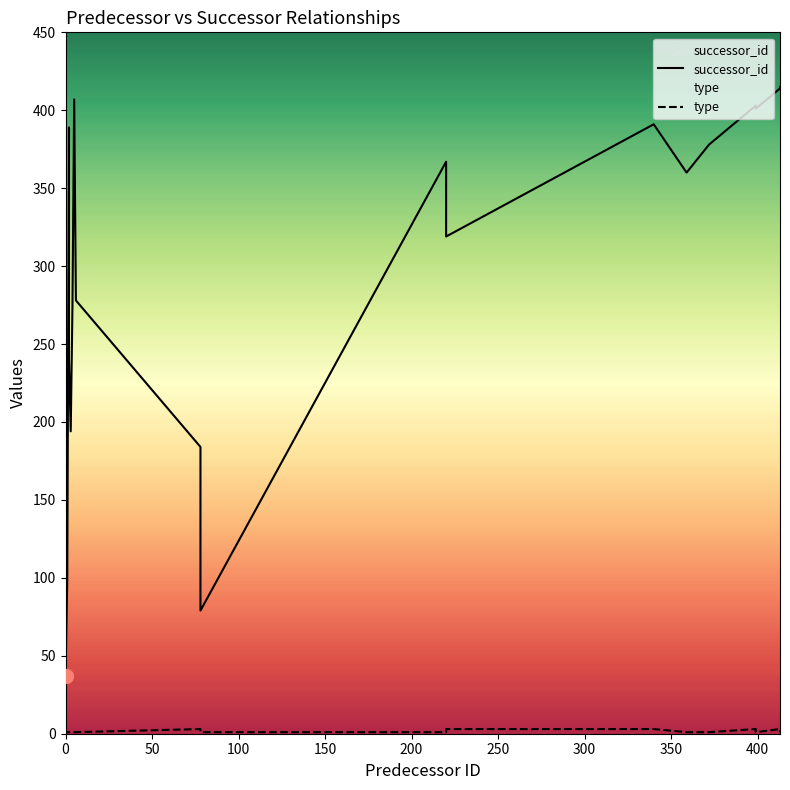

What is the average value of the type series?

2